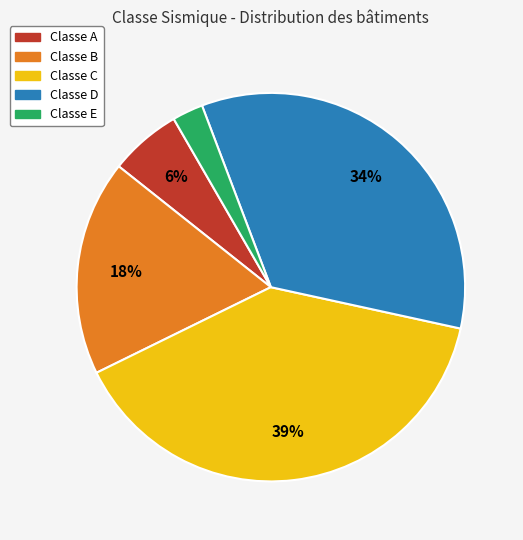

To the nearest percent, what is the average slice percentage?

20%